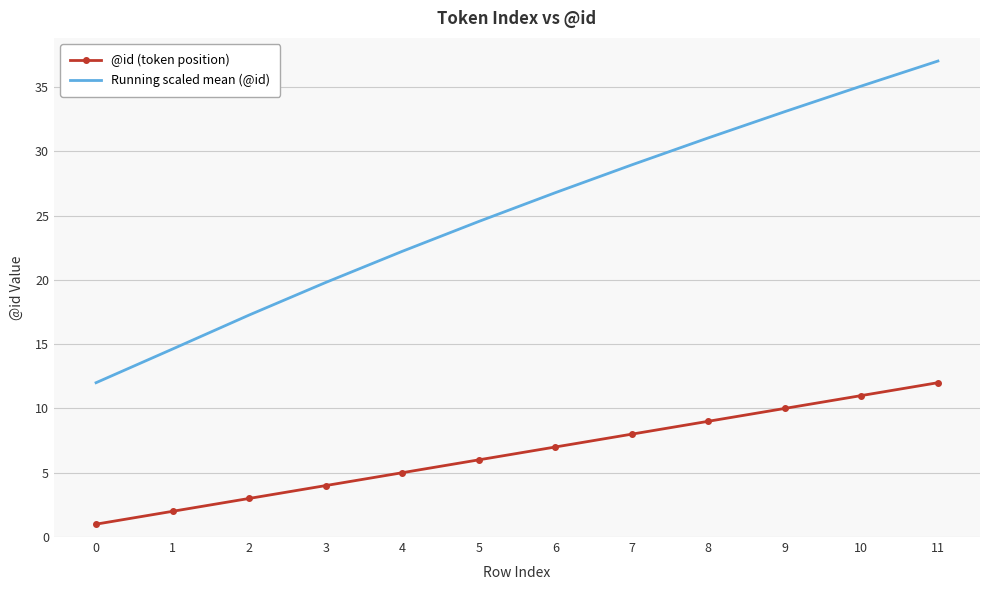

Where does the Running scaled mean (@id) series first go above 26?

6